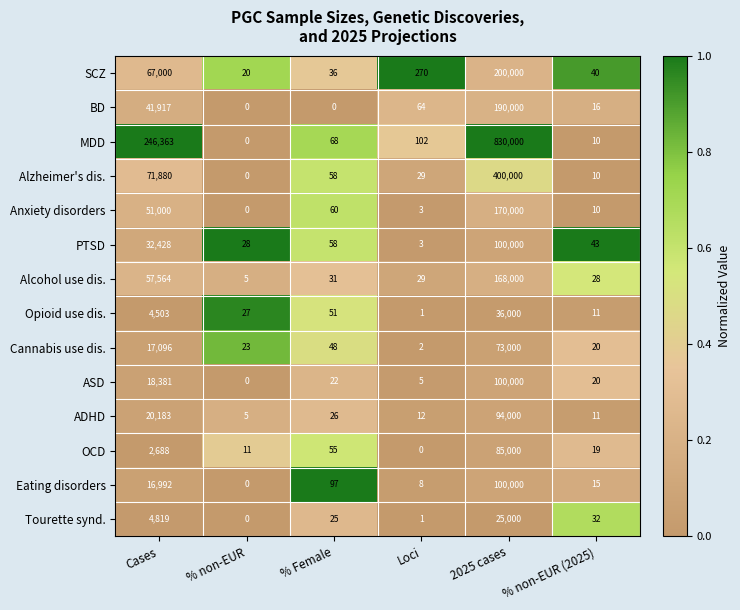

What is the average value of the Opioid use dis. series?

6766